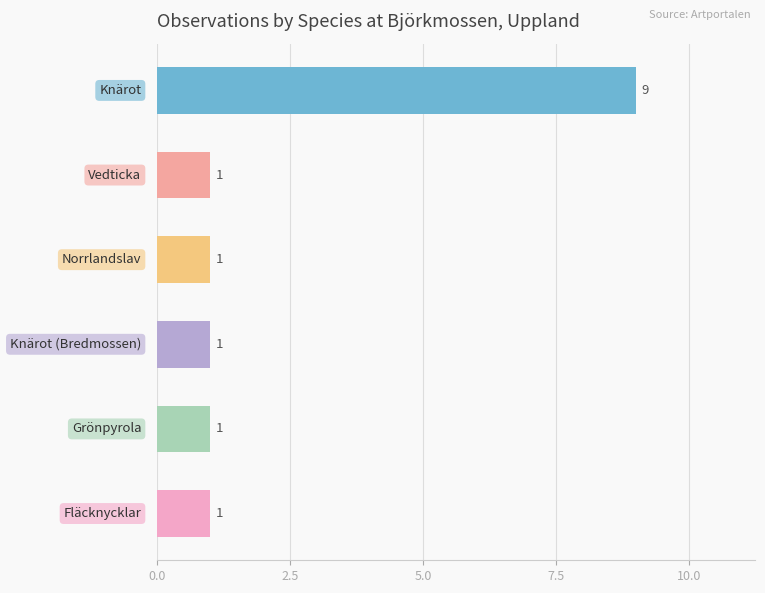

What is the minimum value shown in the chart?

1